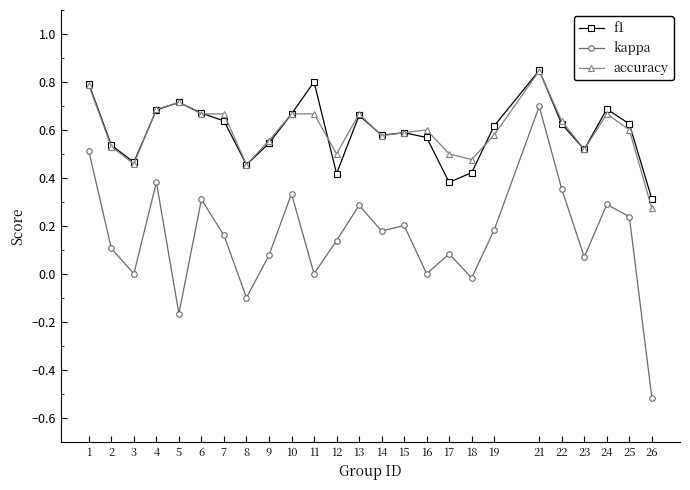

How many series are shown in this chart?

3